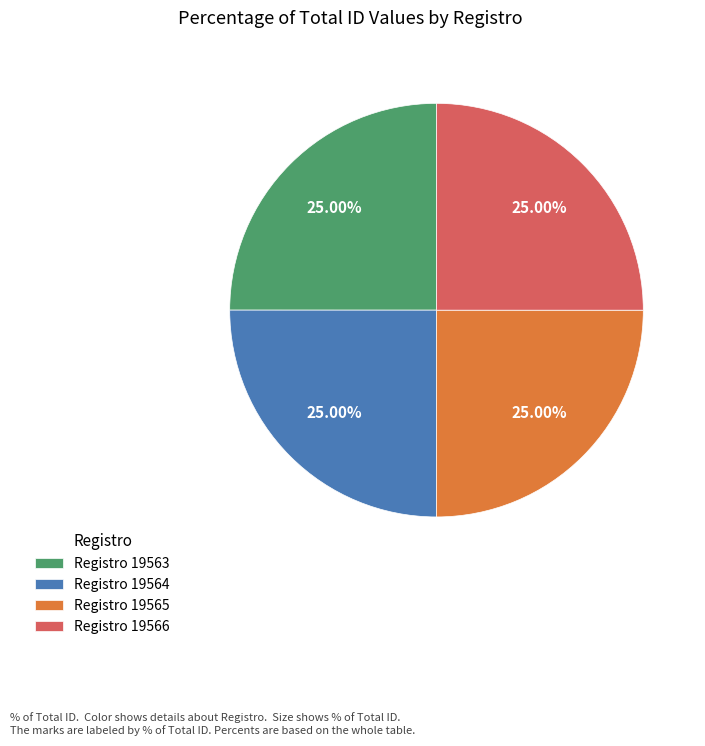

What is the ratio of the value at Registro 19566 to the value at Registro 19565?

1.0